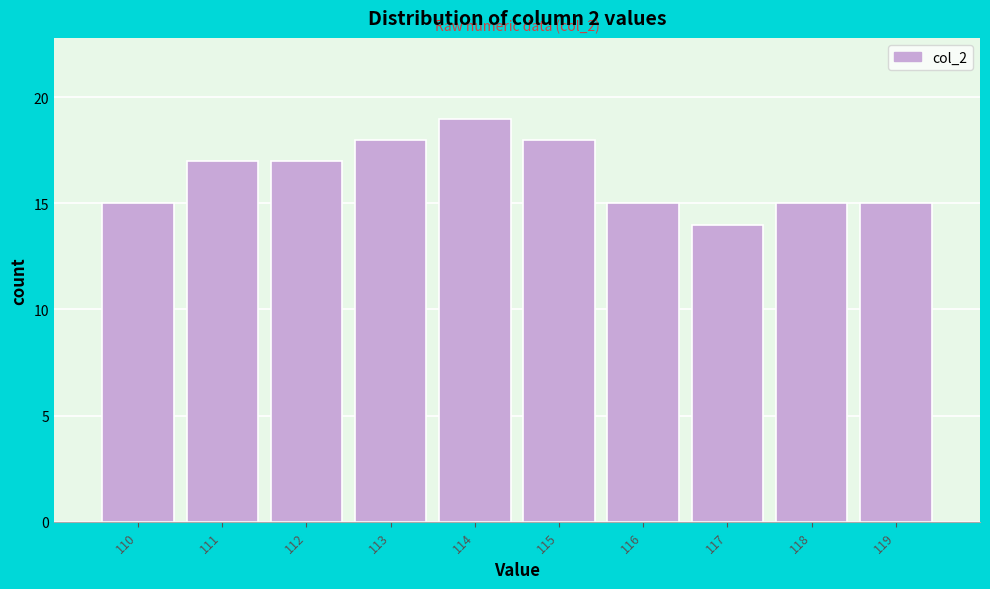

Reading left to right, what are all the values shown in this chart?

15	17	17	18	19	18	15	14	15	15